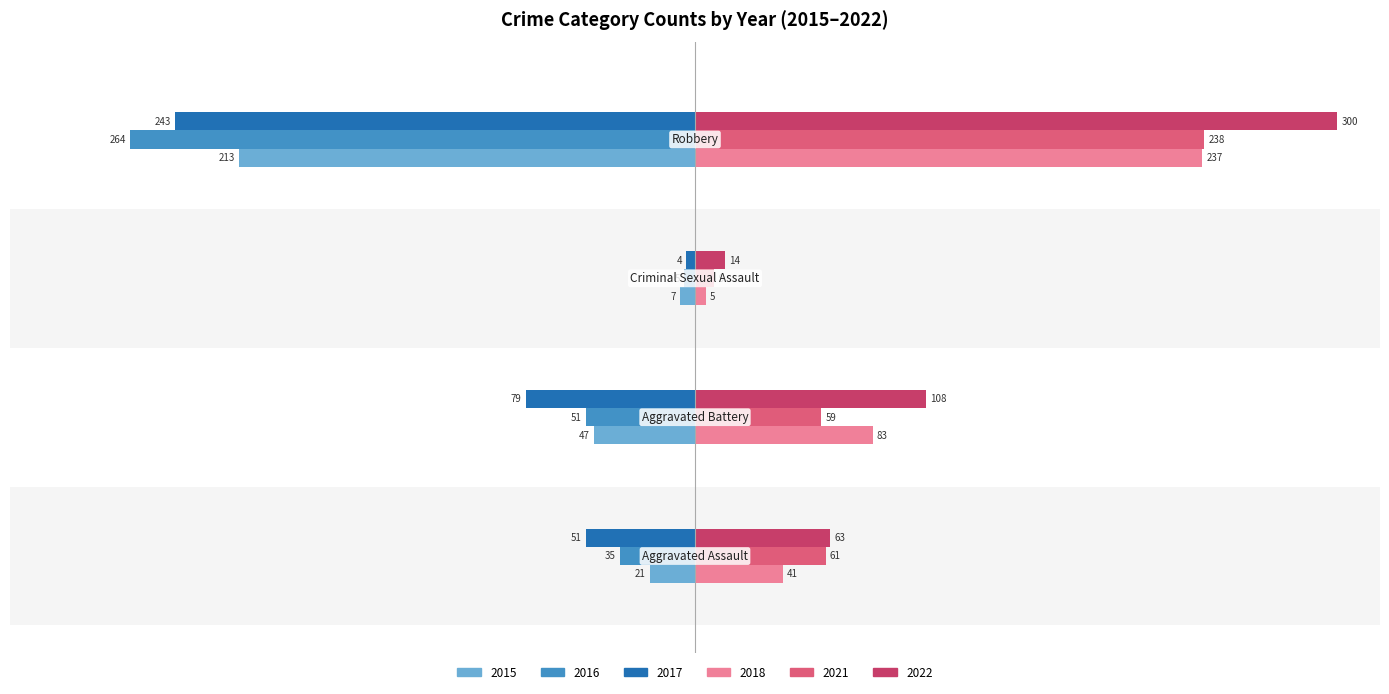

Reading left to right, list all the values displayed in this chart.

2015: Aggravated Assault=-21	Aggravated Battery=-47	Criminal Sexual Assault=-7	Robbery=-213
2016: Aggravated Assault=-35	Aggravated Battery=-51	Criminal Sexual Assault=-5	Robbery=-264
2017: Aggravated Assault=-51	Aggravated Battery=-79	Criminal Sexual Assault=-4	Robbery=-243
2018: Aggravated Assault=41	Aggravated Battery=83	Criminal Sexual Assault=5	Robbery=237
2021: Aggravated Assault=61	Aggravated Battery=59	Criminal Sexual Assault=9	Robbery=238
2022: Aggravated Assault=63	Aggravated Battery=108	Criminal Sexual Assault=14	Robbery=300